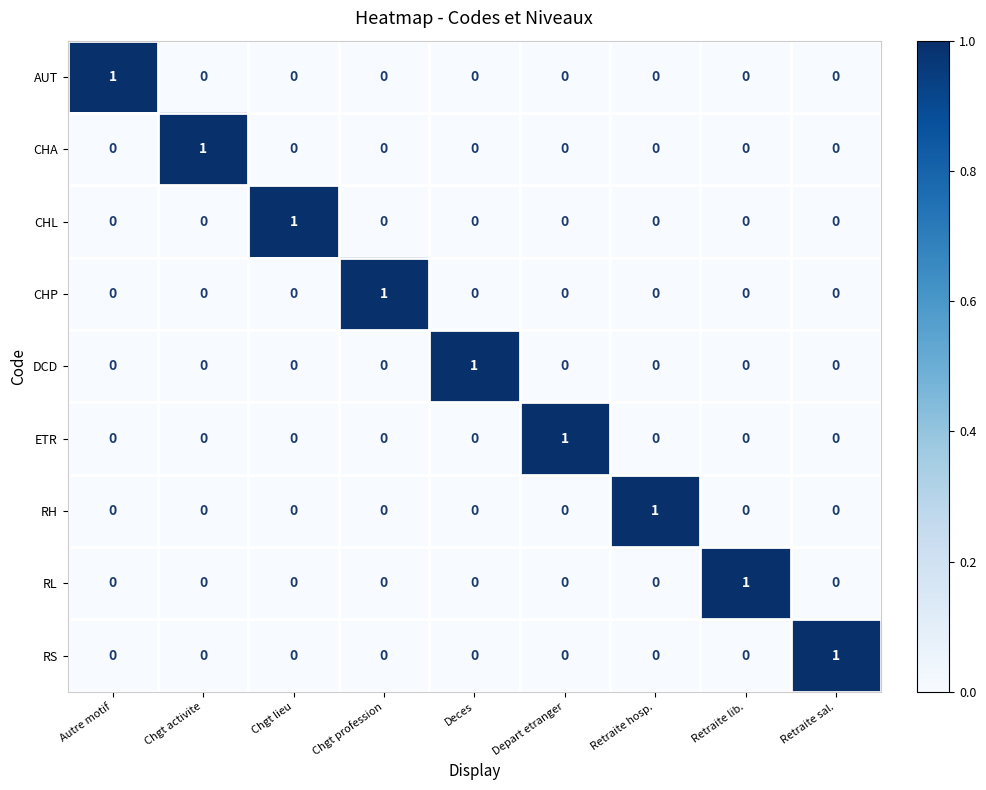

The value of CHA at Autre motif is 1. True or false?

False